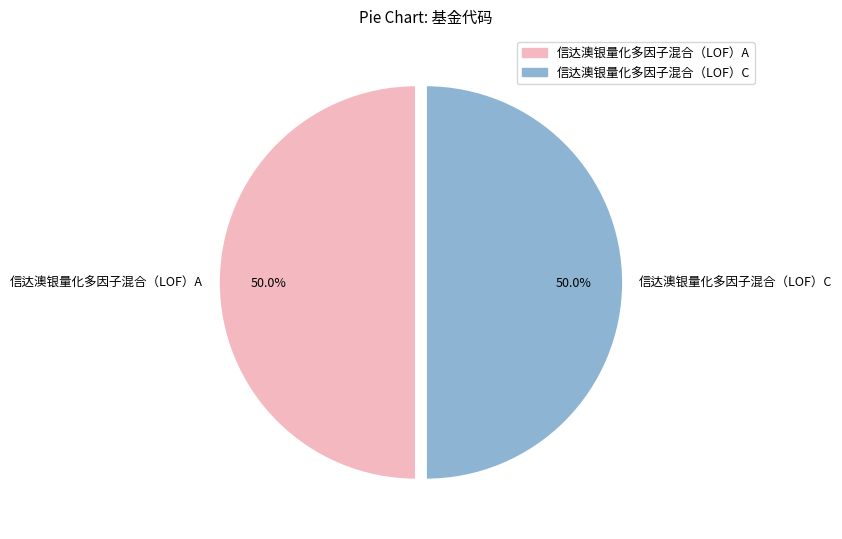

To the nearest percent, what portion does 信达澳银量化多因子混合（LOF）A represent?

50%